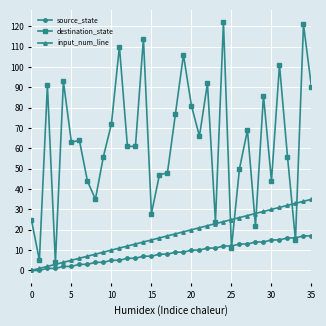

Which series has the largest range (max minus min)?

destination_state